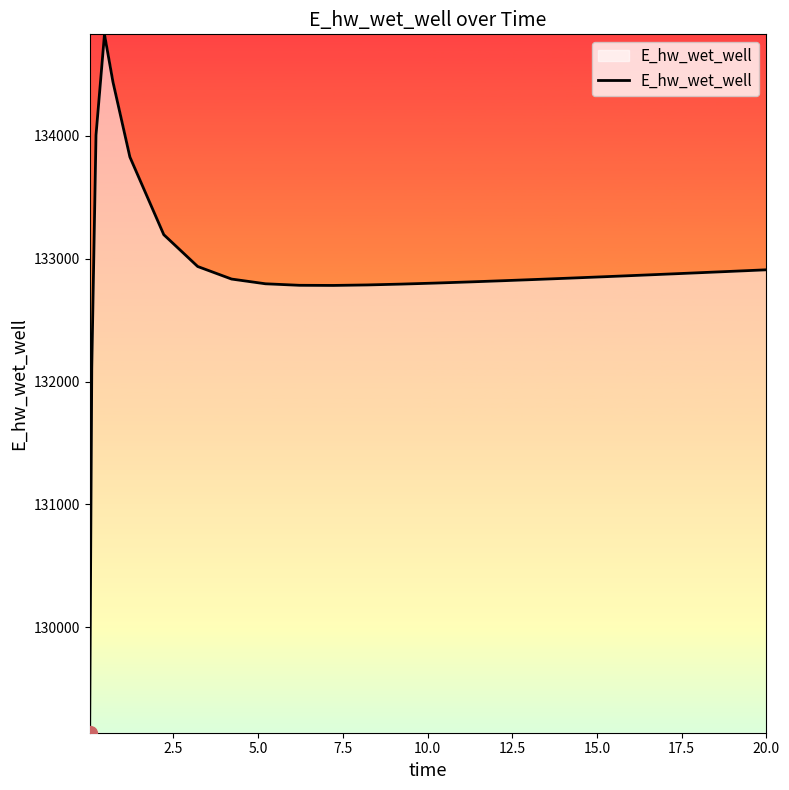

What is the minimum value shown in the chart?

129143.5